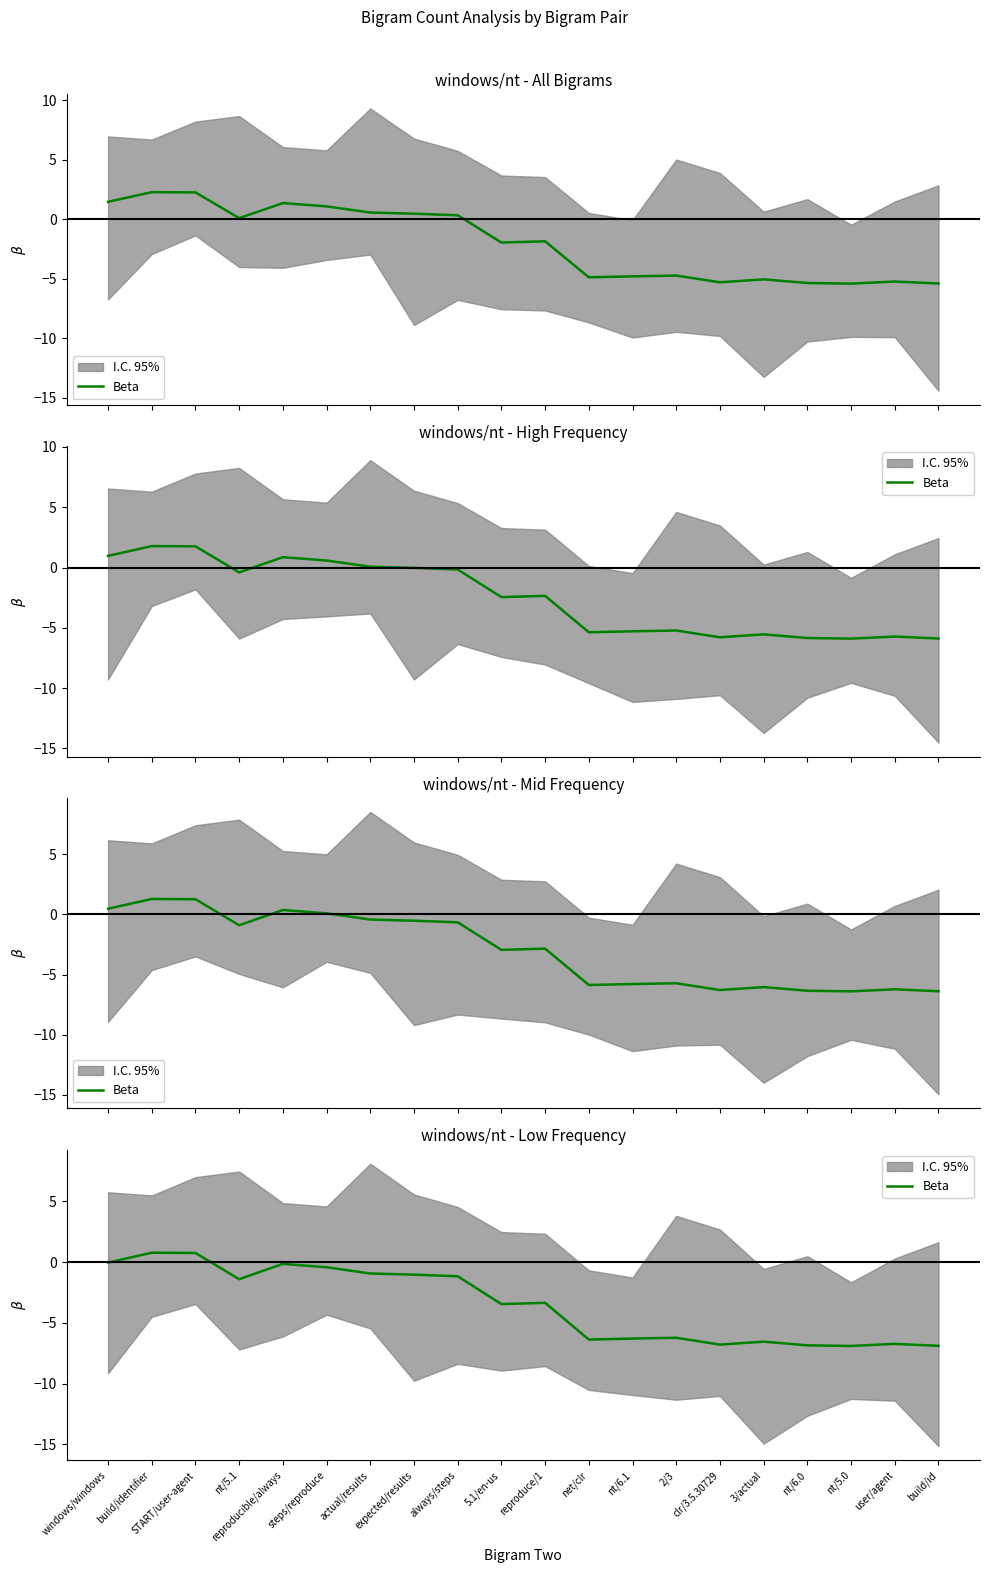

Is it true that the value at nt/5.0 is -2.7?

False